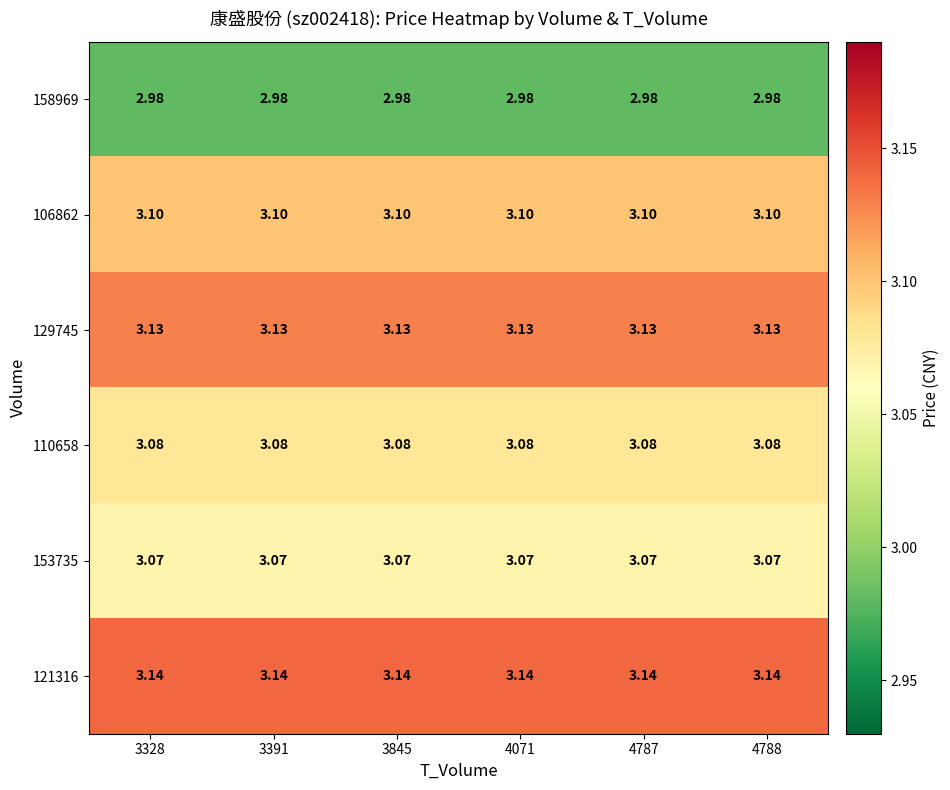

Is the value of 106862 at 4788 greater than the value of 153735 at 3391?

Yes